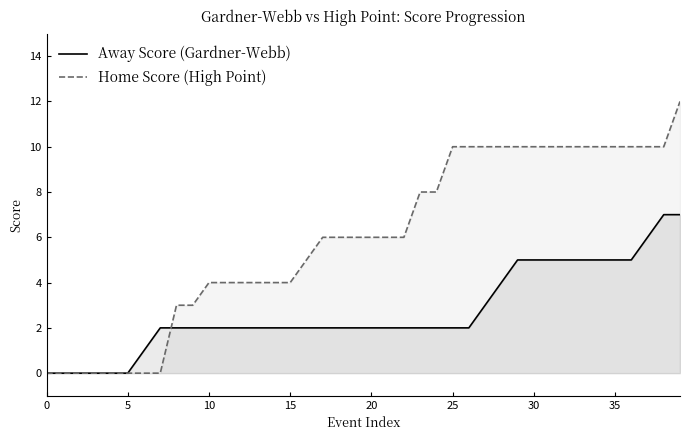

Which series has the largest range (max minus min)?

Home Score (High Point)